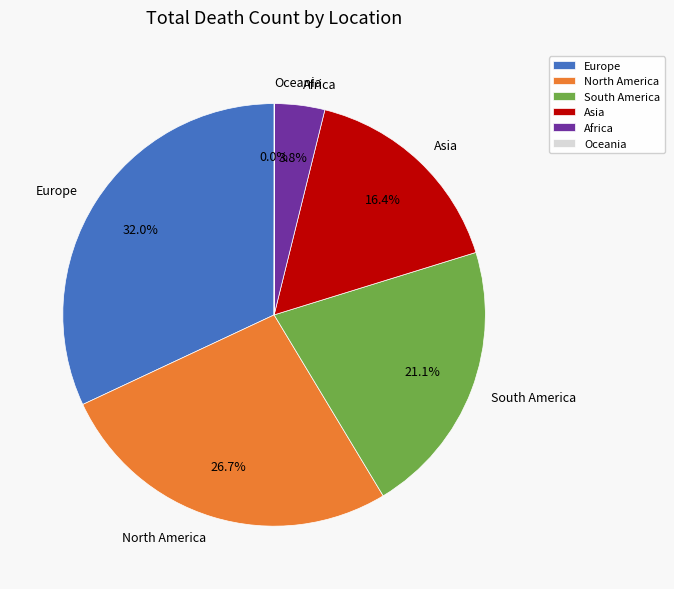

To the nearest percent, what portion does Asia represent?

16%